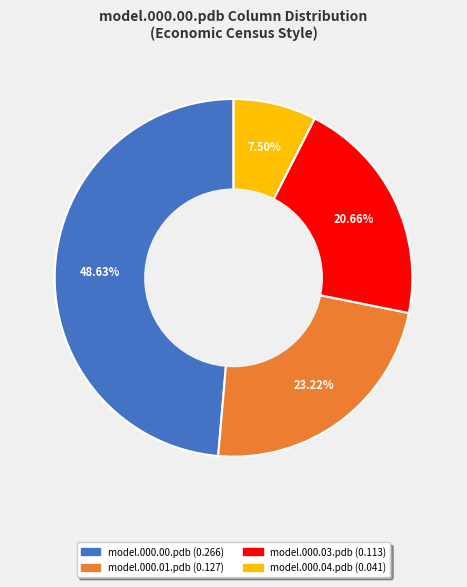

Does any single category account for the majority?

No